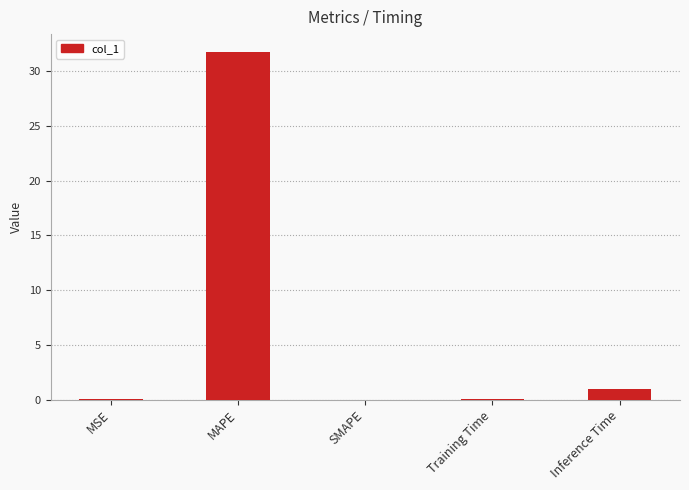

The chart shows a value of 6.9 at MAPE. True or false?

False